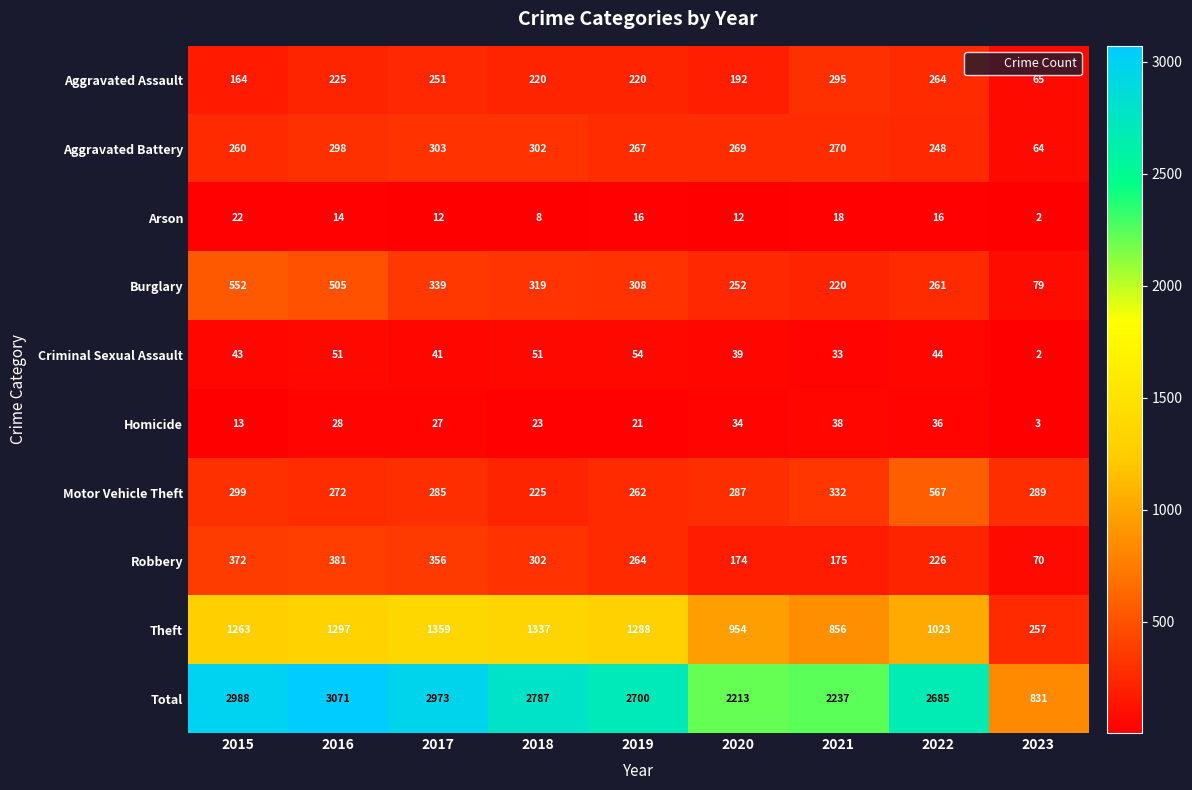

Read the Motor Vehicle Theft value at 2023.

289